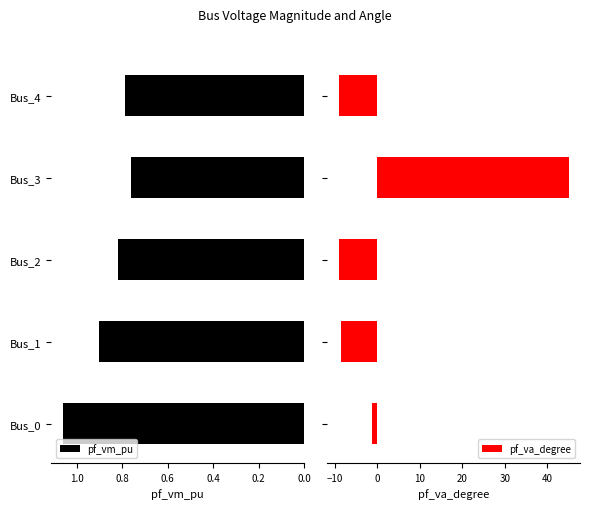

Which series has the largest range (max minus min)?

pf_va_degree